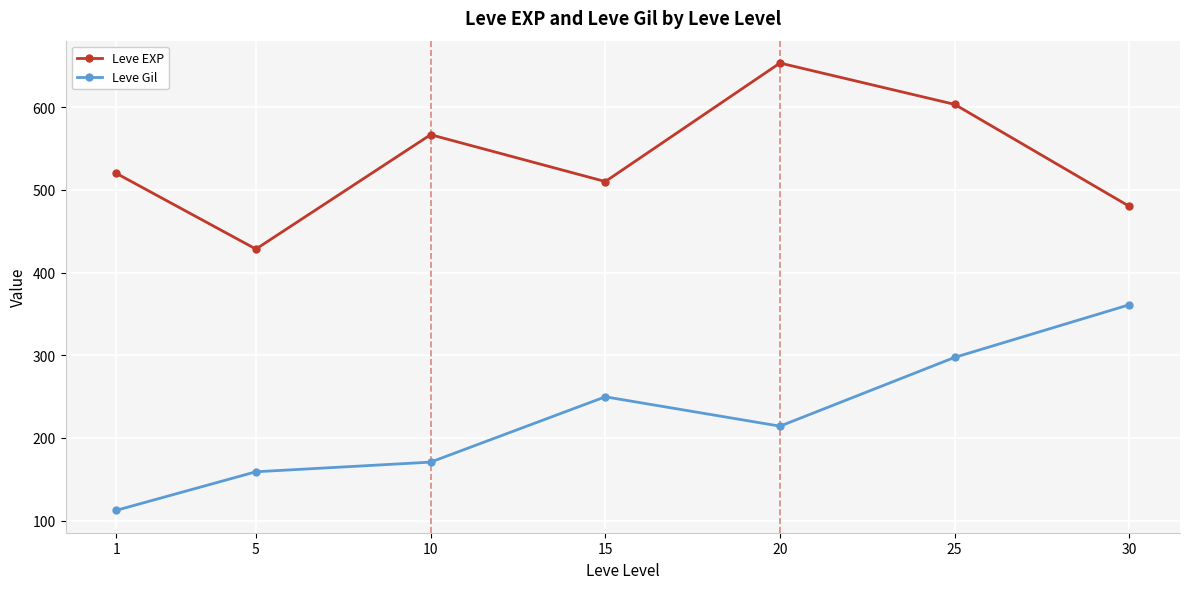

True or false: Leve Gil and Leve EXP intersect in this chart.

False